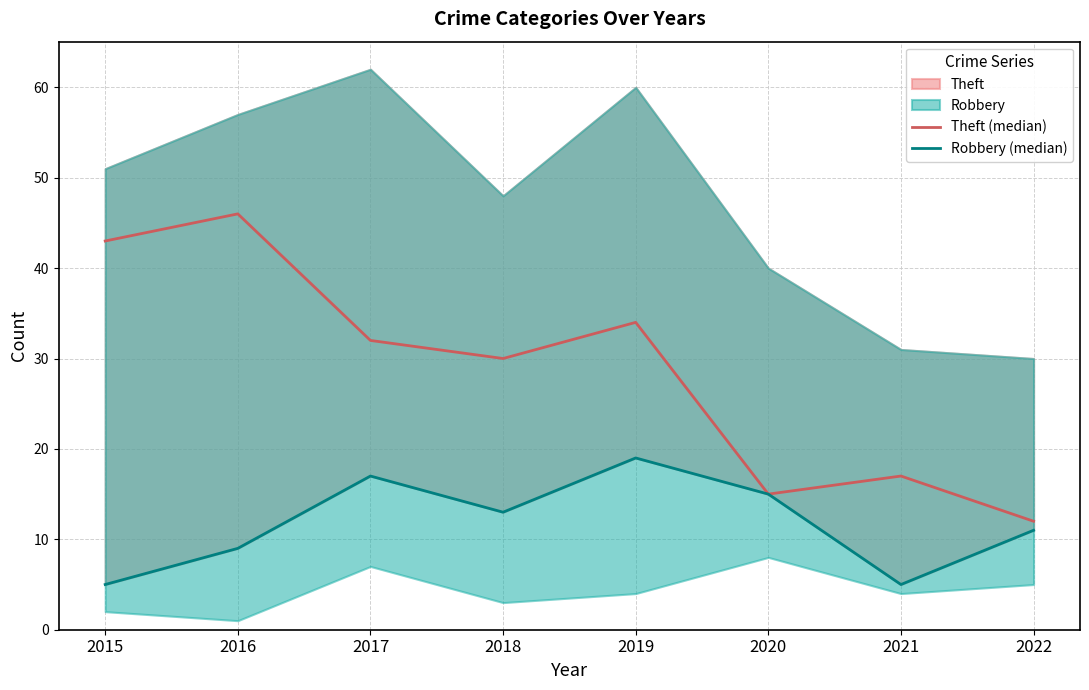

True or false: Robbery (median) has a value of 3 at 2021.

False